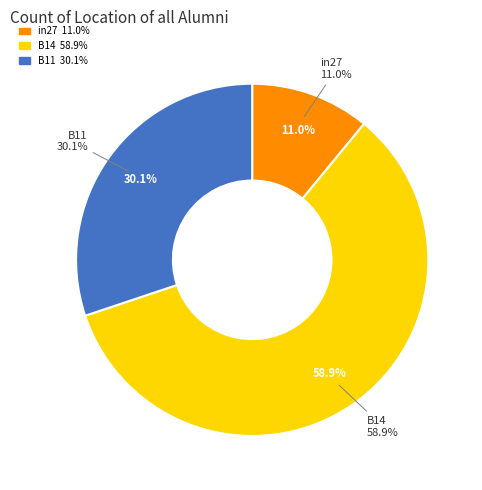

Is it true that B14 is 51% of the pie?

False